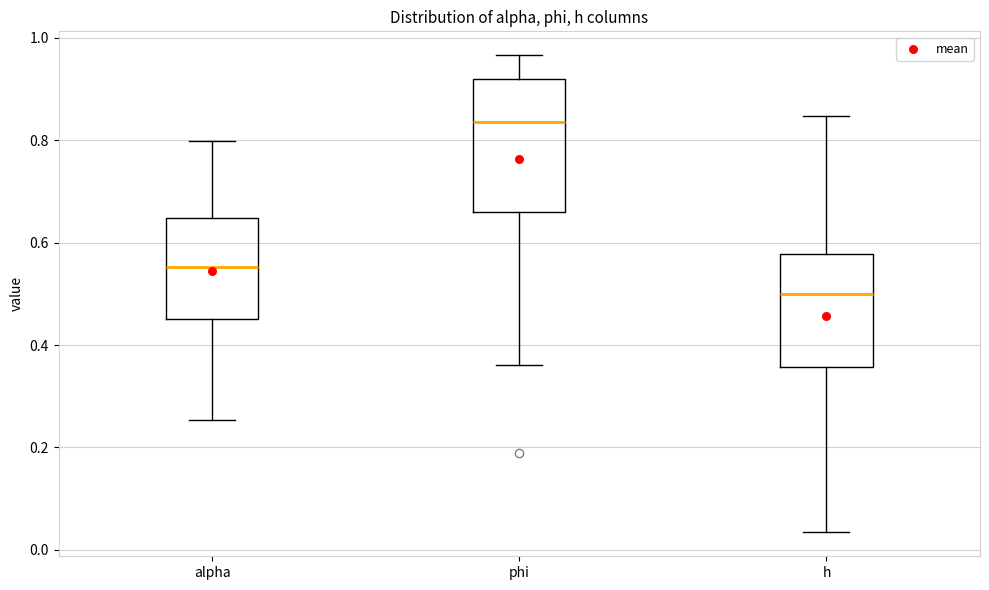

Reading left to right, transcribe this box plot: for each box, give where its median line is, the range the box spans, and where its two whiskers end, as read against the y-axis. The values are not printed on the chart, so give them approximately, as read against the axis.

alpha: median 0.56, box 0.46 to 0.64, whiskers 0.26 to 0.80
phi: median 0.84, box 0.66 to 0.92, whiskers 0.36 to 0.96
h: median 0.50, box 0.36 to 0.58, whiskers 0.04 to 0.84